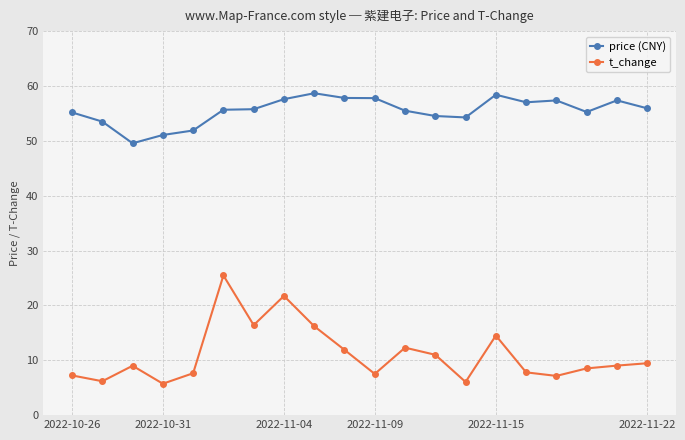

At how many categories does at least one series exceed 44?

20